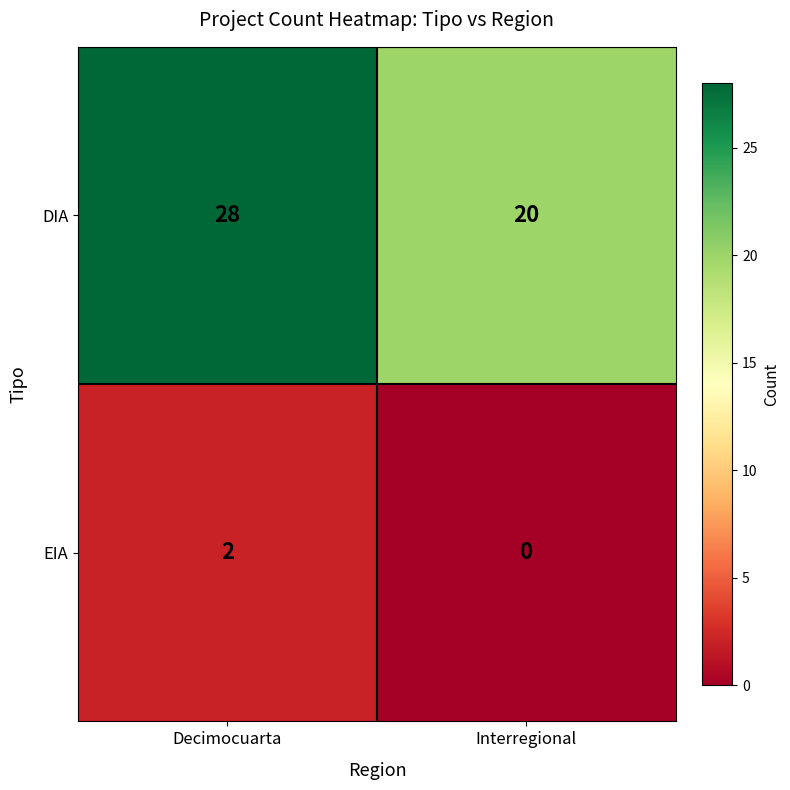

What is the total value across all series at Interregional?

20